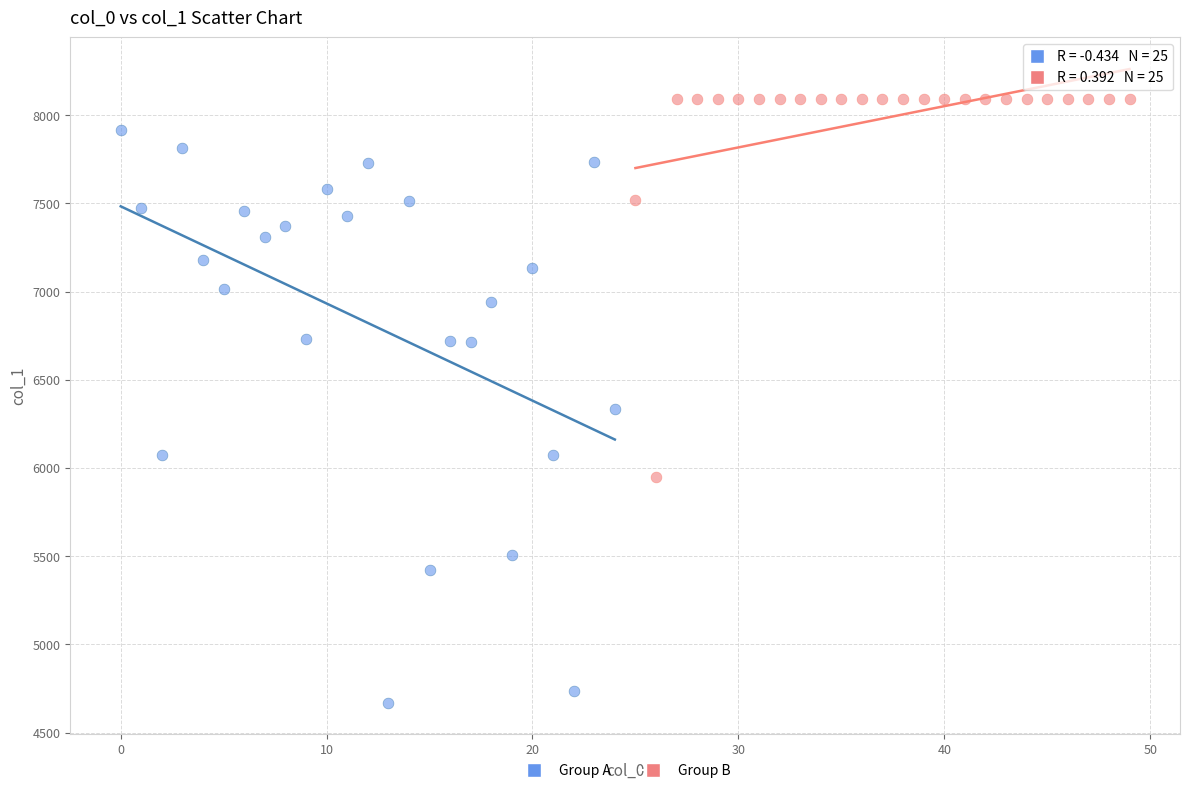

Which series reaches the maximum Y coordinate?

Group B